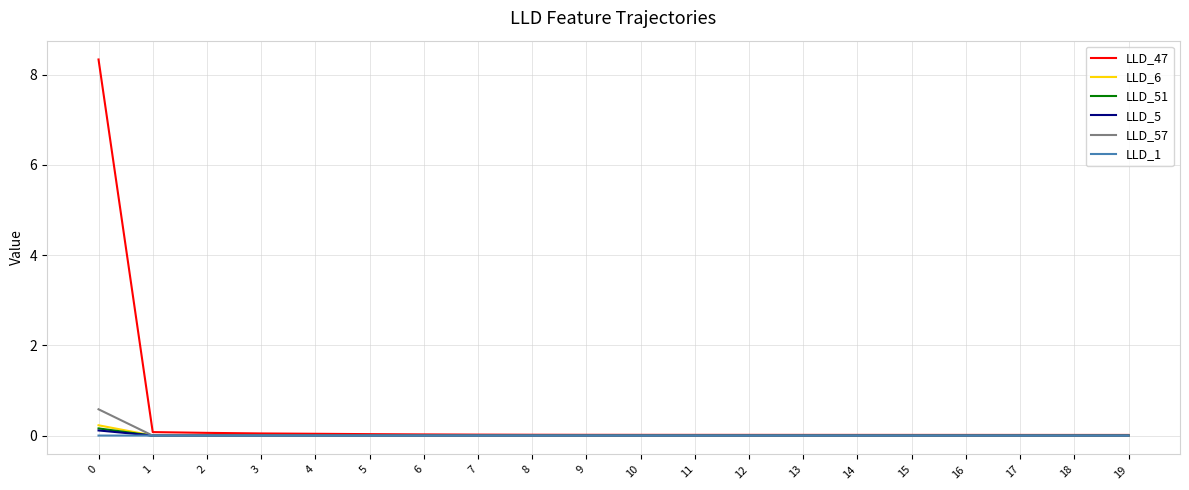

At how many categories does at least one series exceed 1?

1